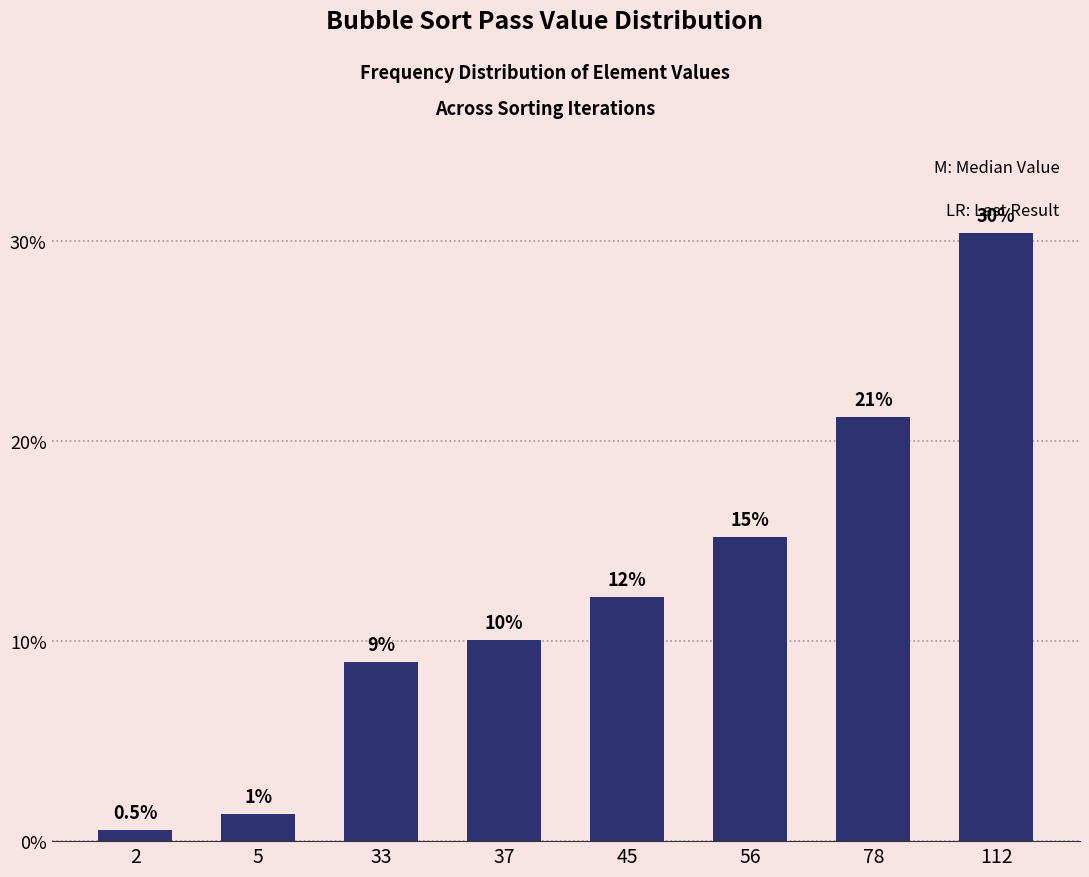

Between 112 and 37, which is larger?

112